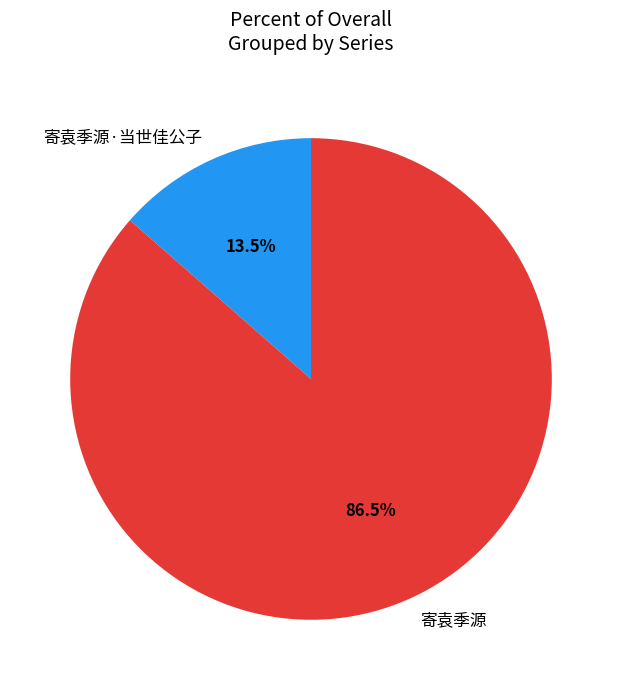

Rank the categories by value from lowest to highest.

寄袁季源·当世佳公子, 寄袁季源